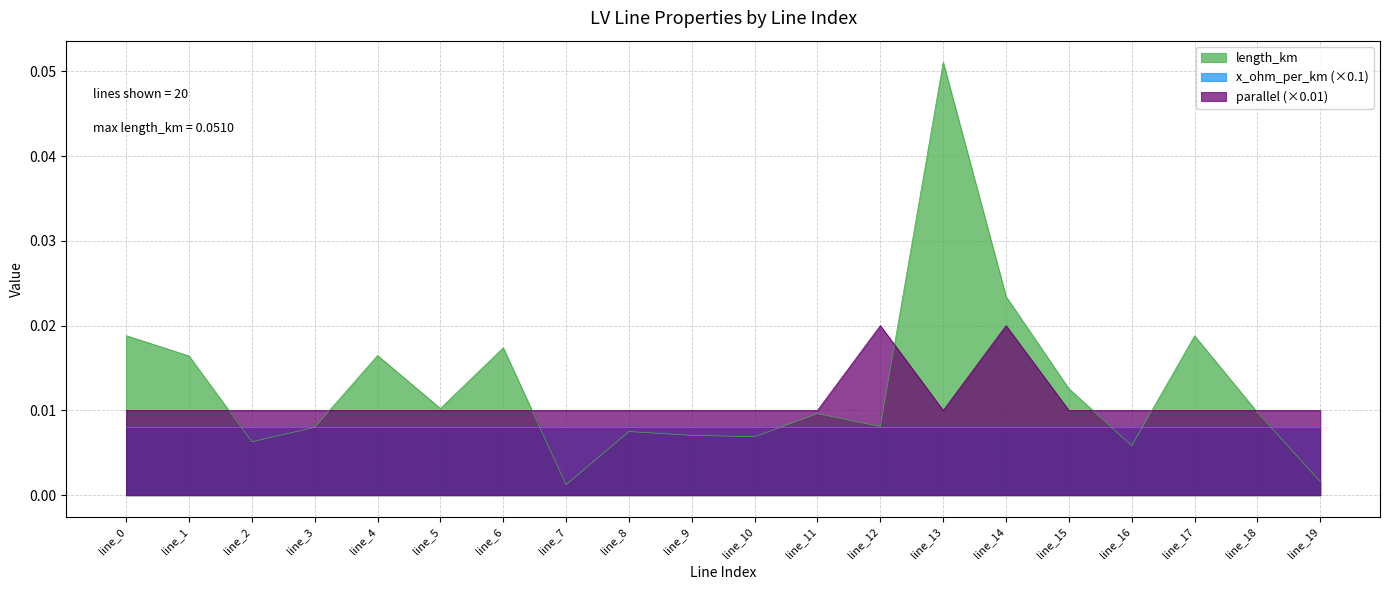

How many times do length_km and parallel cross each other?

7